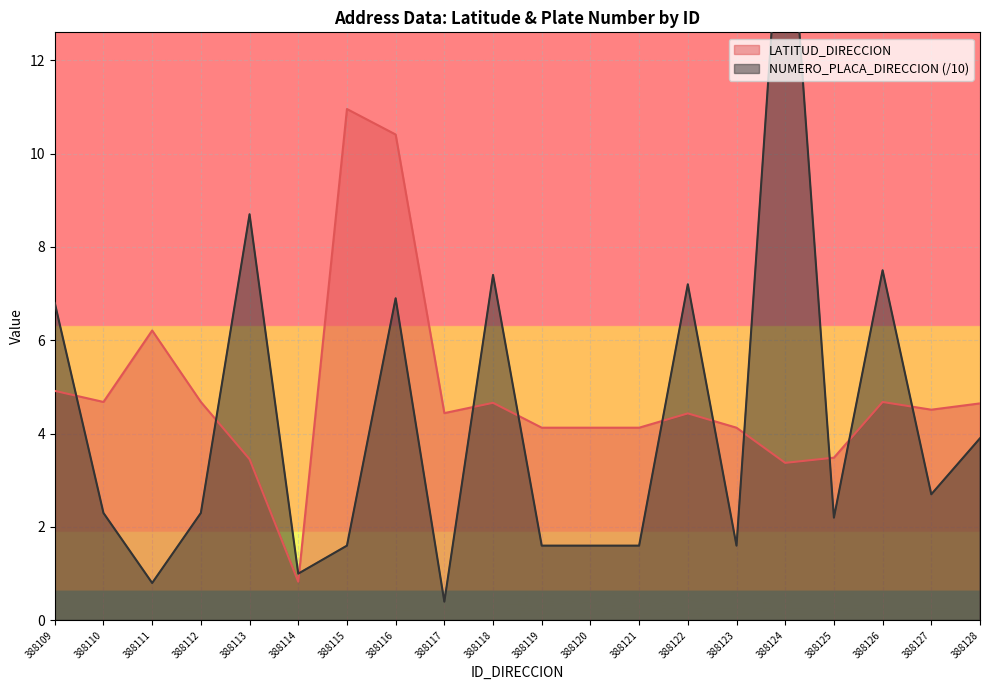

What is the value of the NUMERO_PLACA_DIRECCION point at the 11th from the left?

1.6